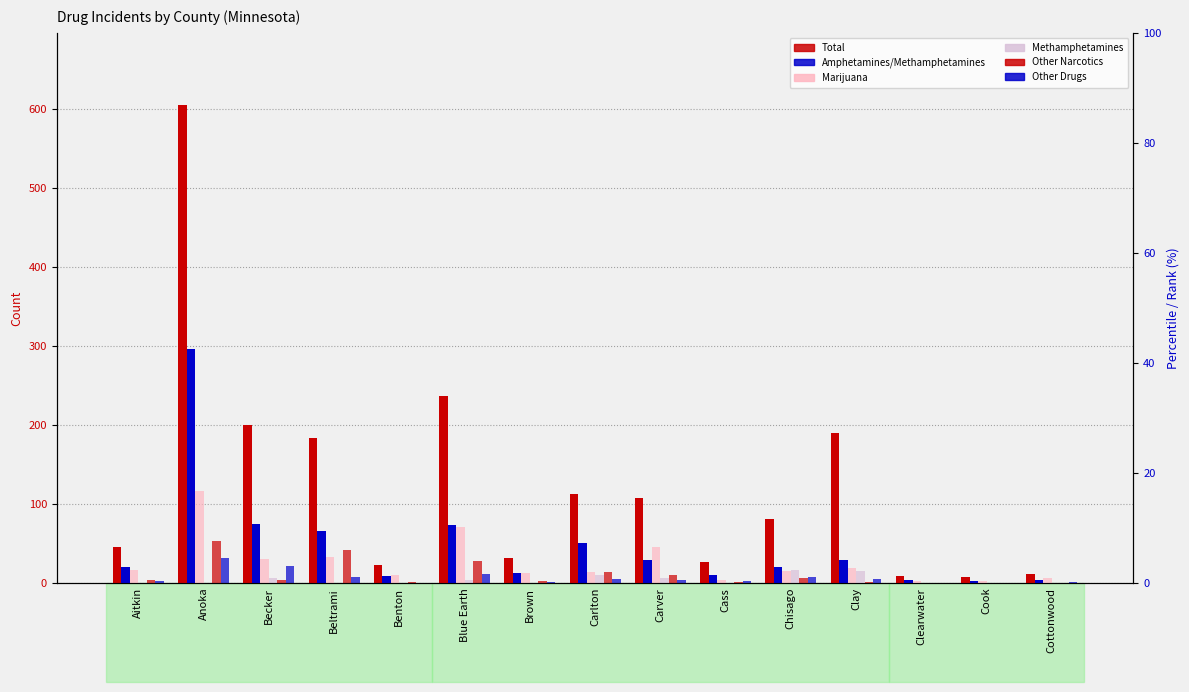

What is the total value across all series at Anoka?

1101